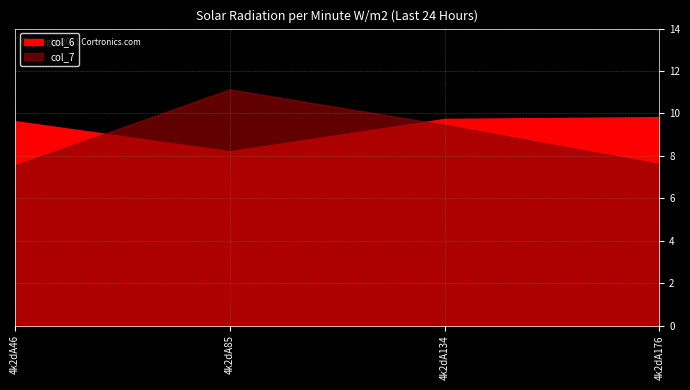

How many distinct data groups are displayed?

2